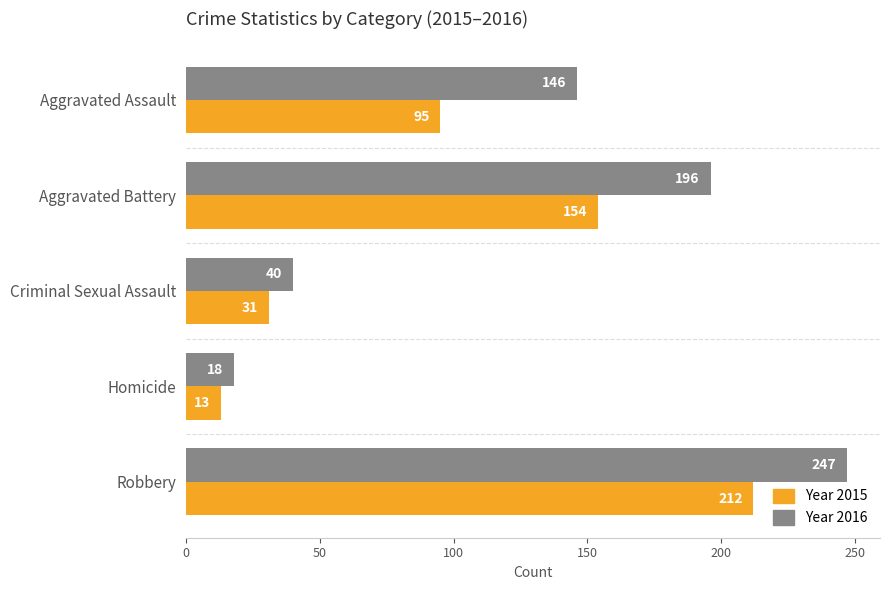

What is the spread (max minus min) of values at Aggravated Battery?

42